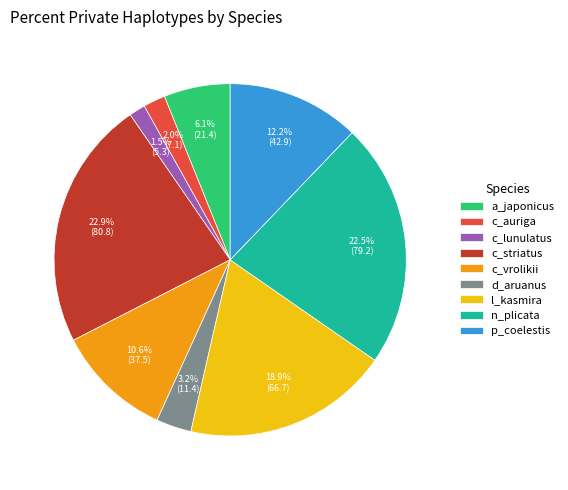

Is it true that c_striatus is 23% of the pie?

True